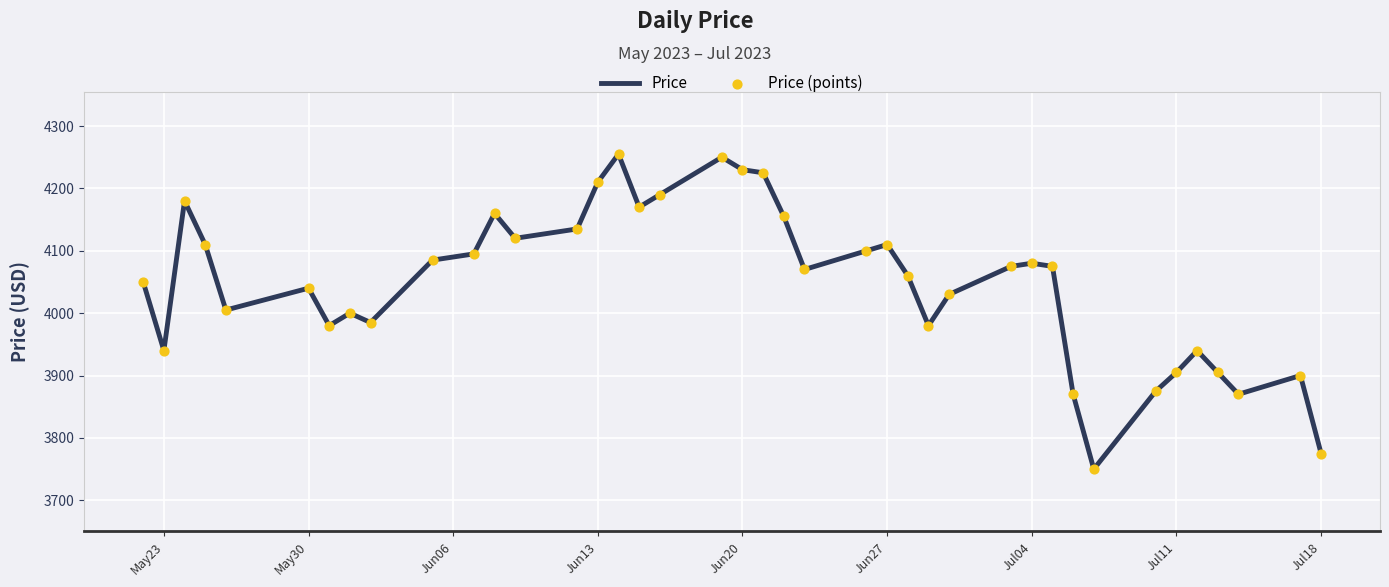

What is the smallest value displayed?

3750